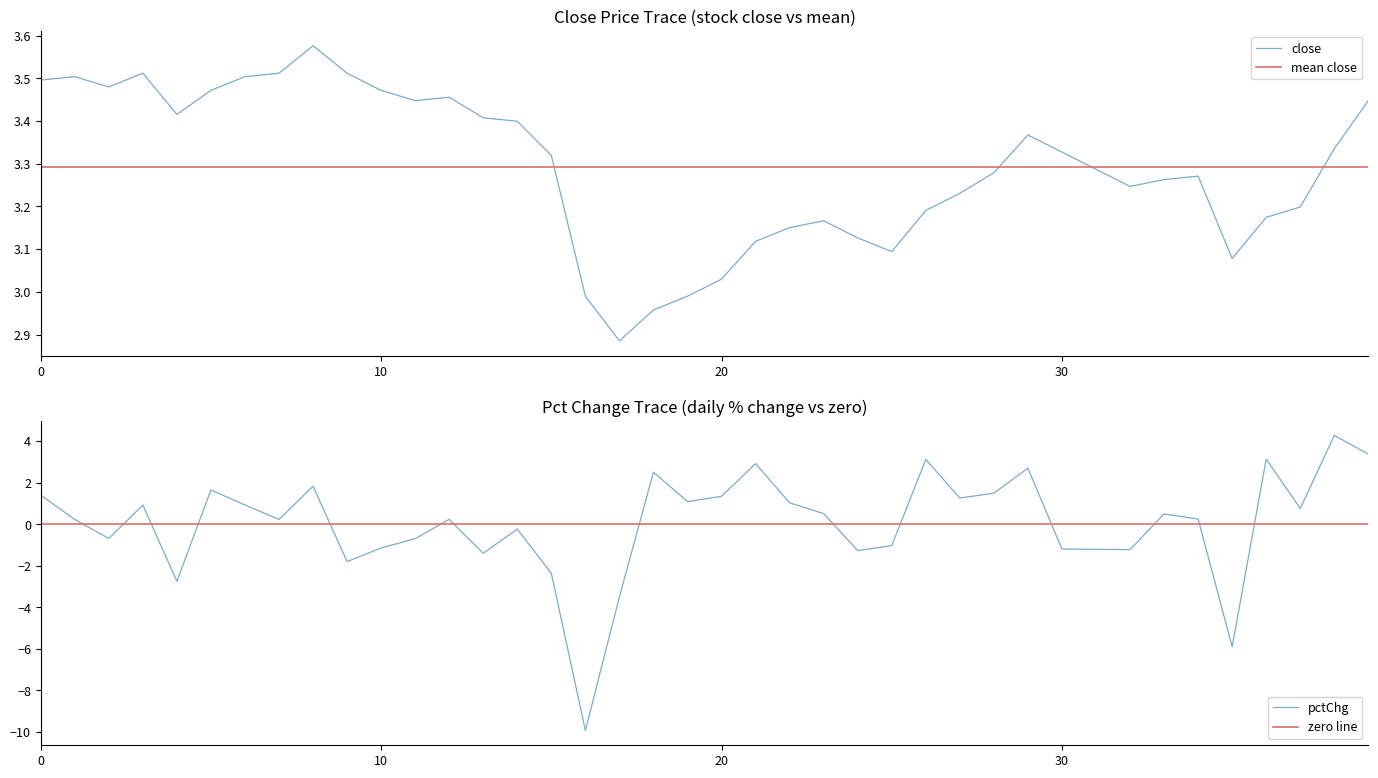

Between 24 and 23, which is larger?

23